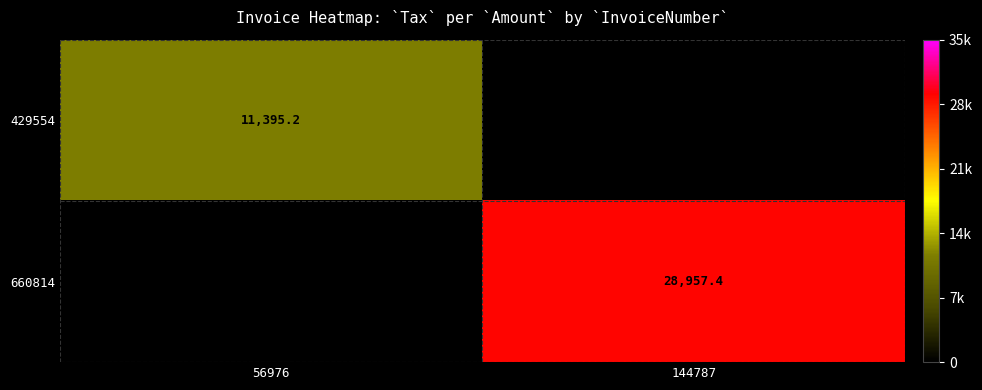

The value of 429554 at 56976 is 19570.4. True or false?

False